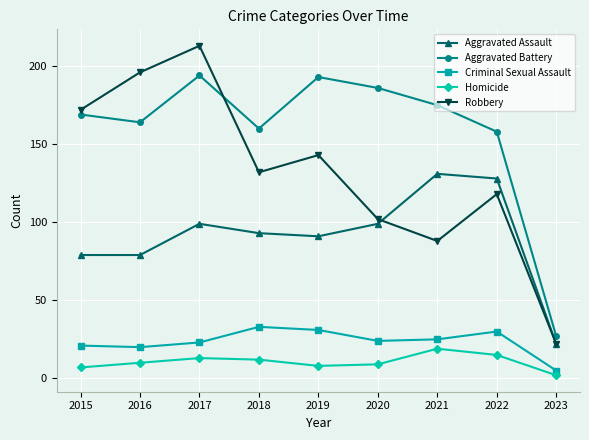

How many lines are shown in the chart?

5